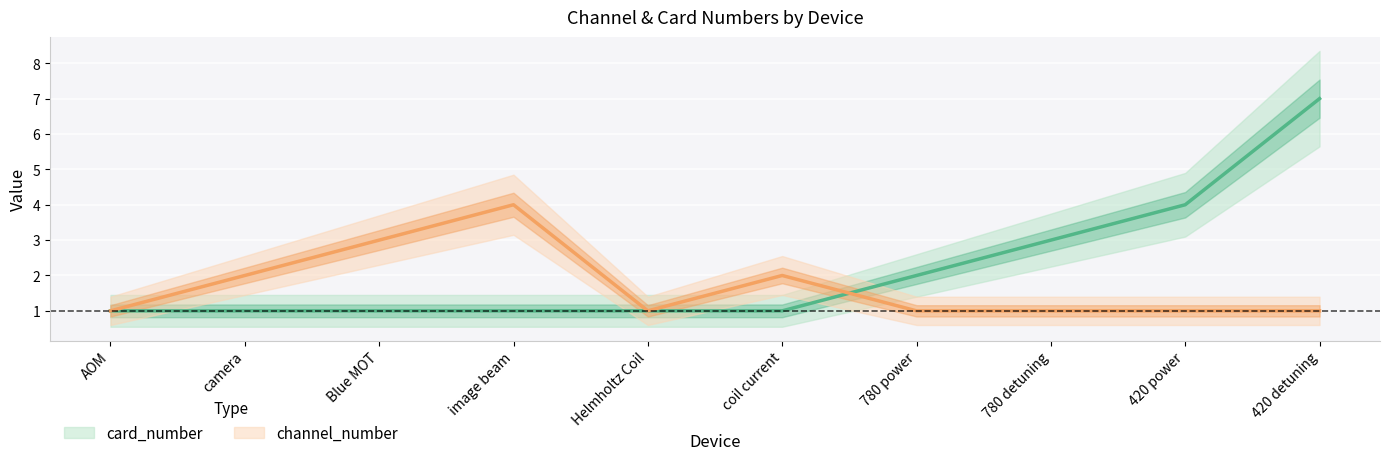

What is the label of the 1st point from the right?

420 detuning